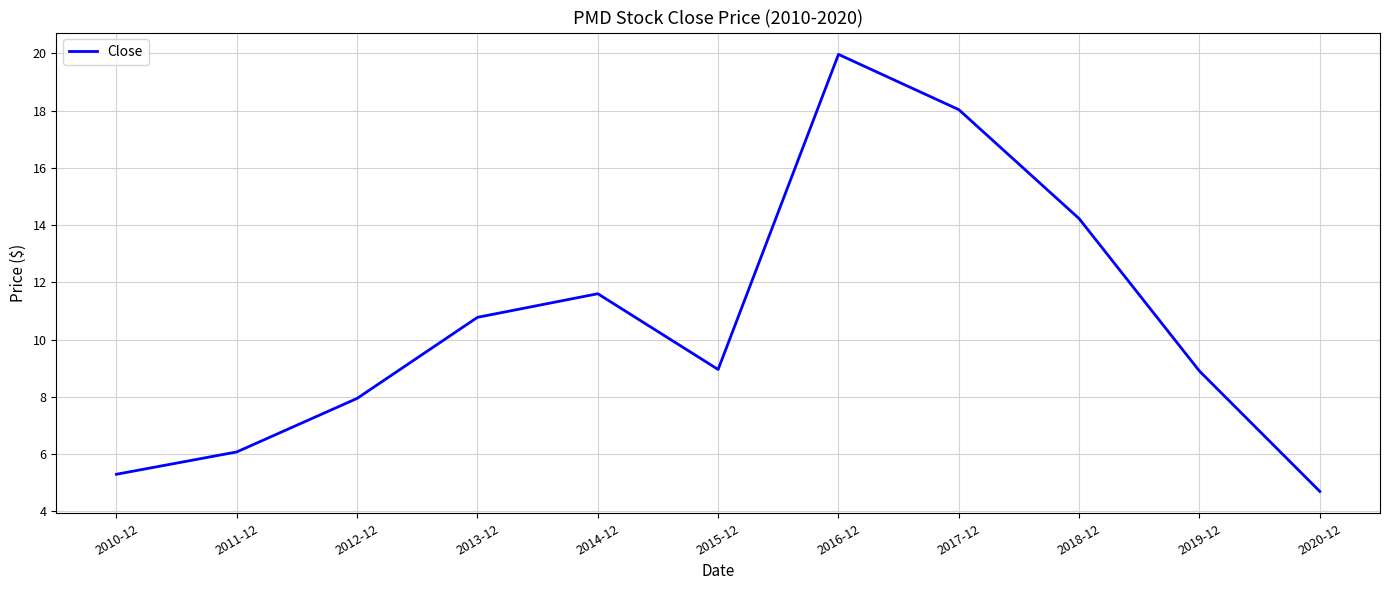

Where is the first local minimum?

2015-12